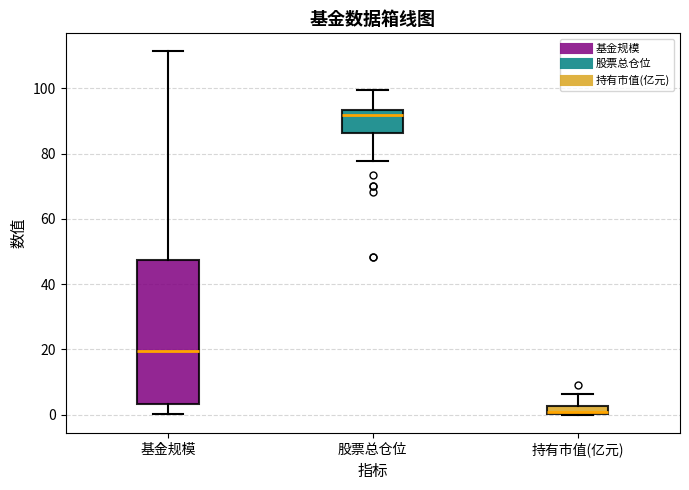

Where does the lower whisker of the box for 股票总仓位 end on the y-axis? The values are not printed on the chart, so give them approximately, as read against the axis.

78